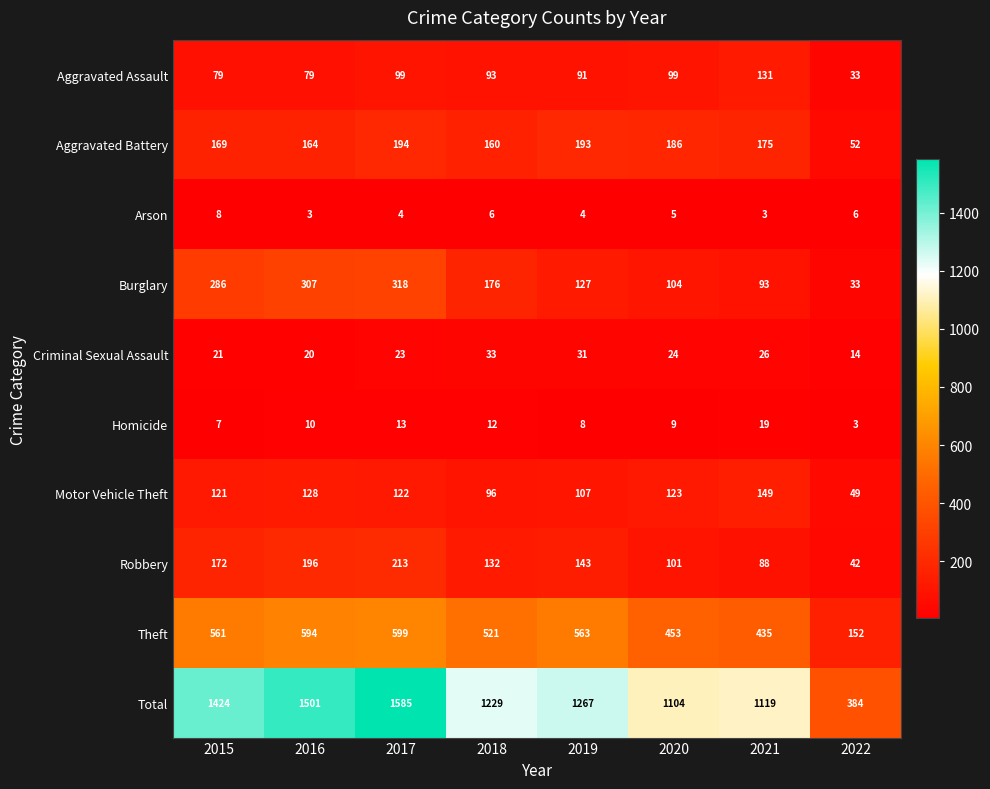

Where is Arson nearest to the value 5?

2020